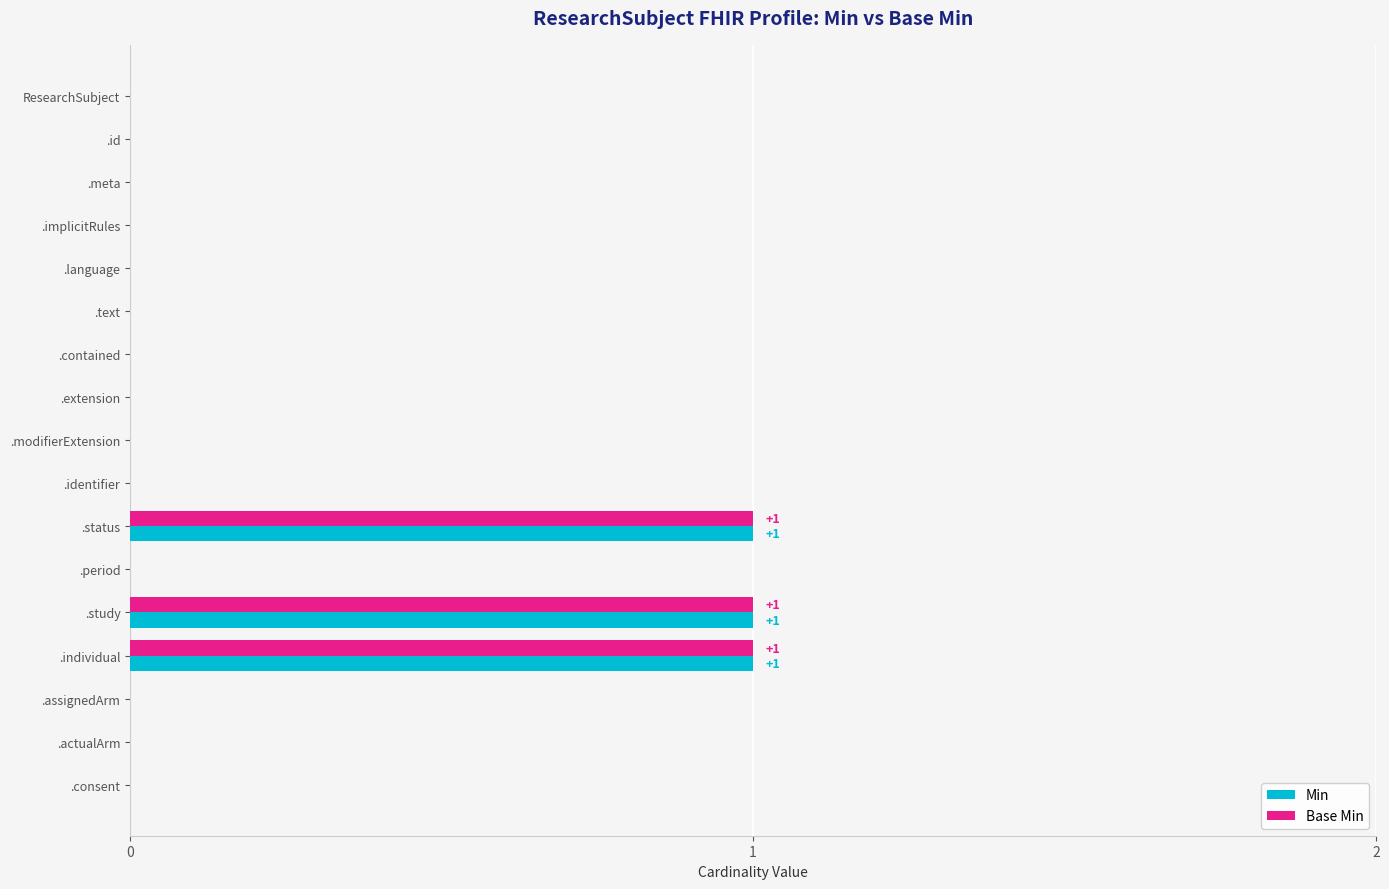

The value of Base Min at .consent is 1. True or false?

False